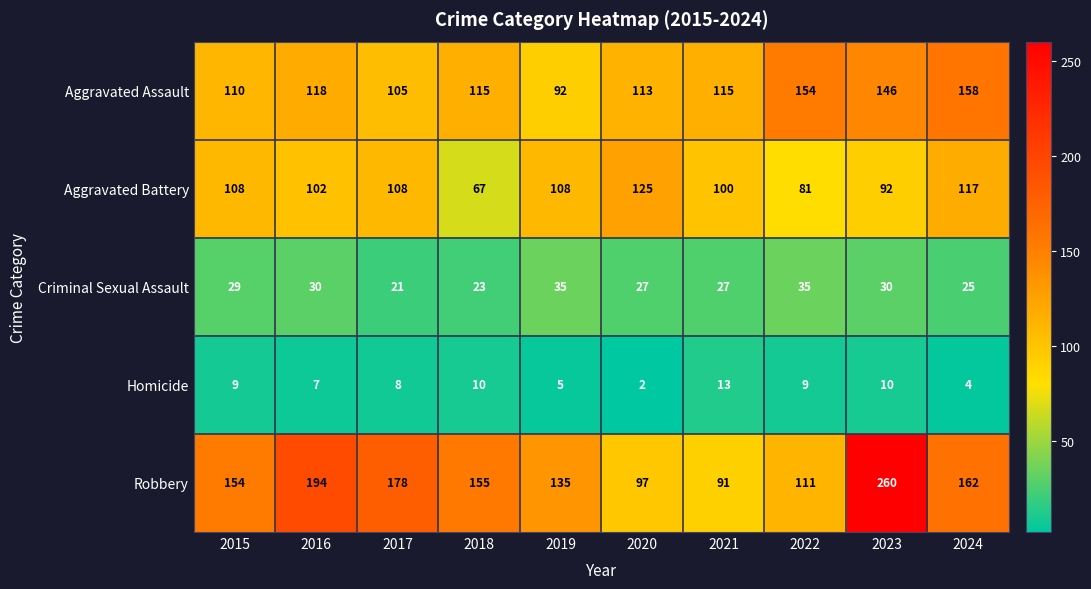

What is the difference between the maximum and second lowest values in the Aggravated Battery series?

44